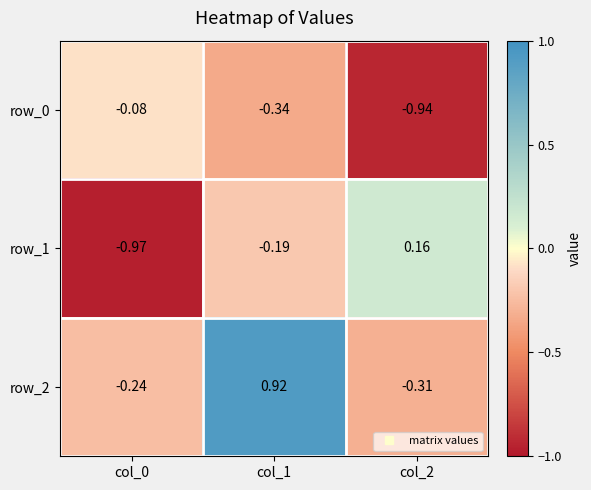

How many values in row_1 are below zero?

2